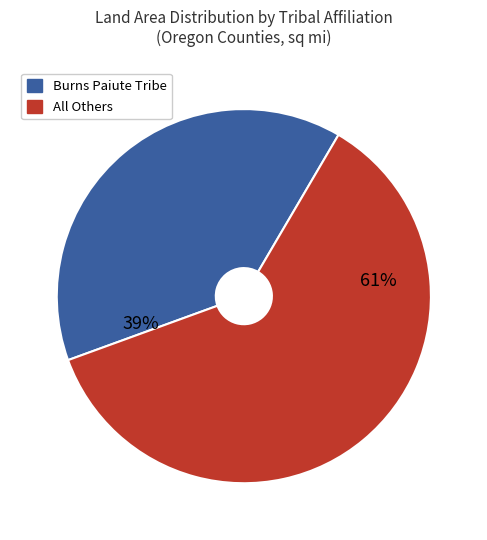

Does any single category account for the majority?

Yes